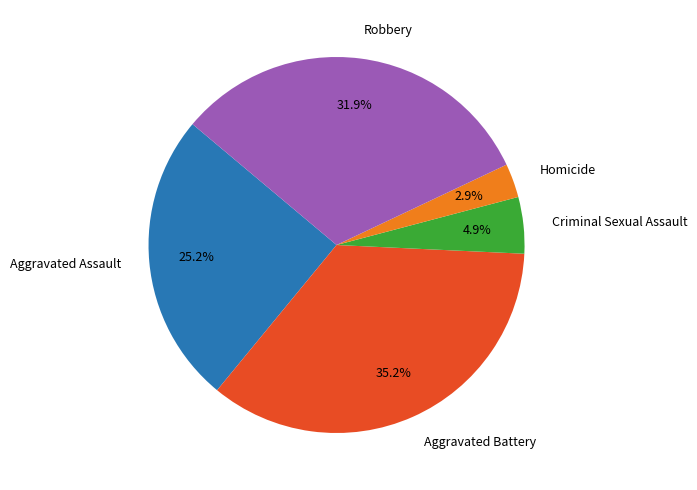

What percentage is the Aggravated Assault slice, to the nearest percent?

25%